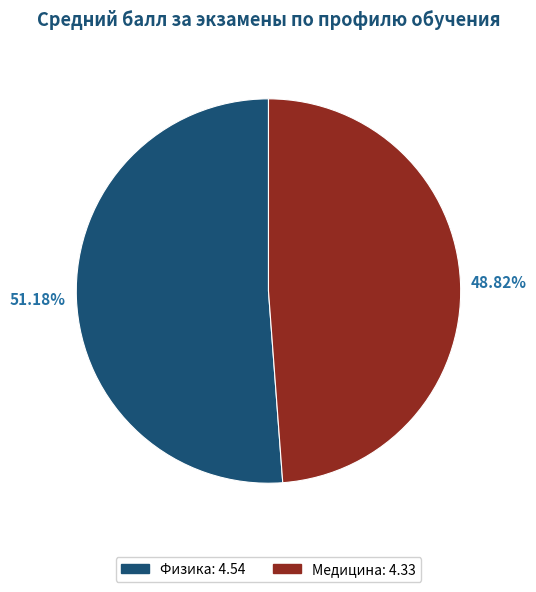

Is it true that Физика is 51% of the pie?

True